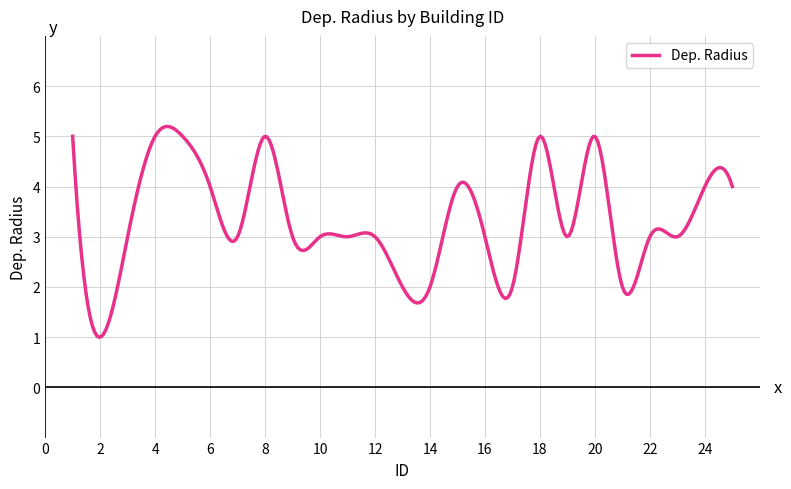

How many lines are shown in the chart?

1